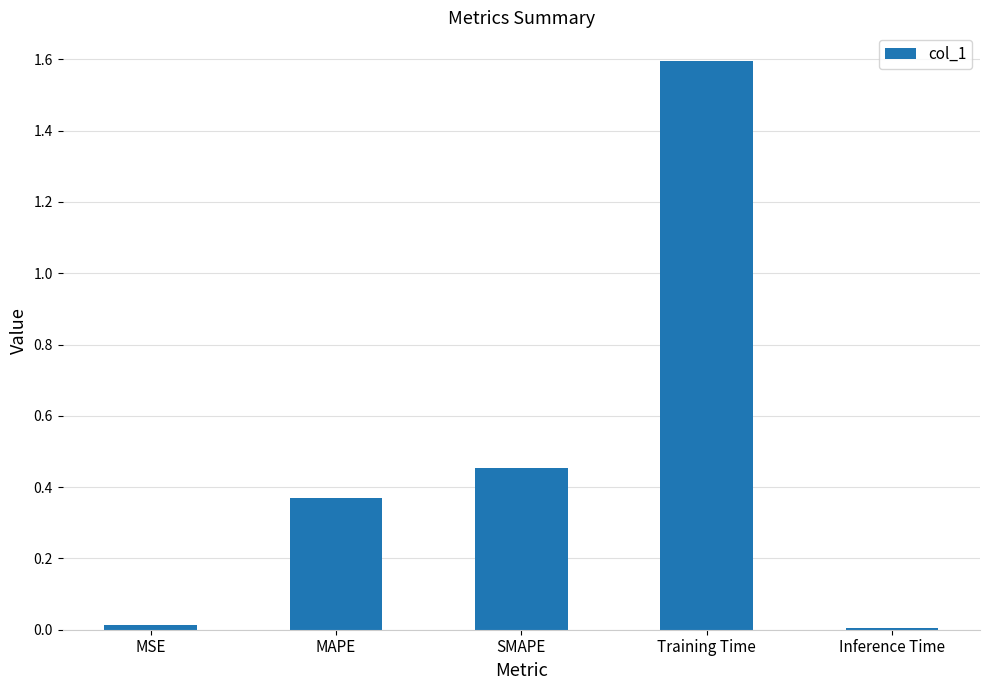

What is the difference between the maximum and minimum values?

1.6